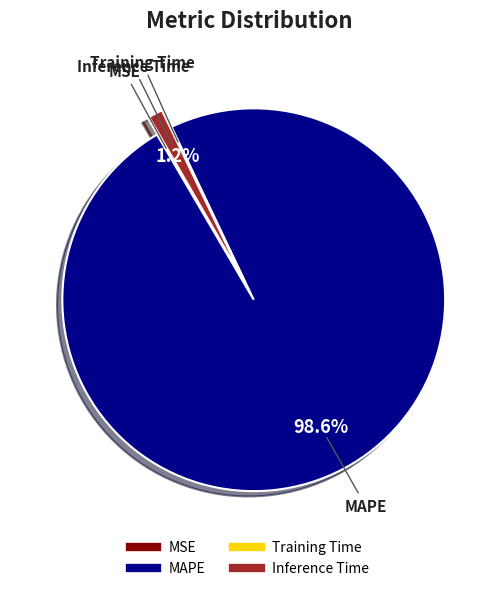

Which category has the biggest portion of the pie?

MAPE